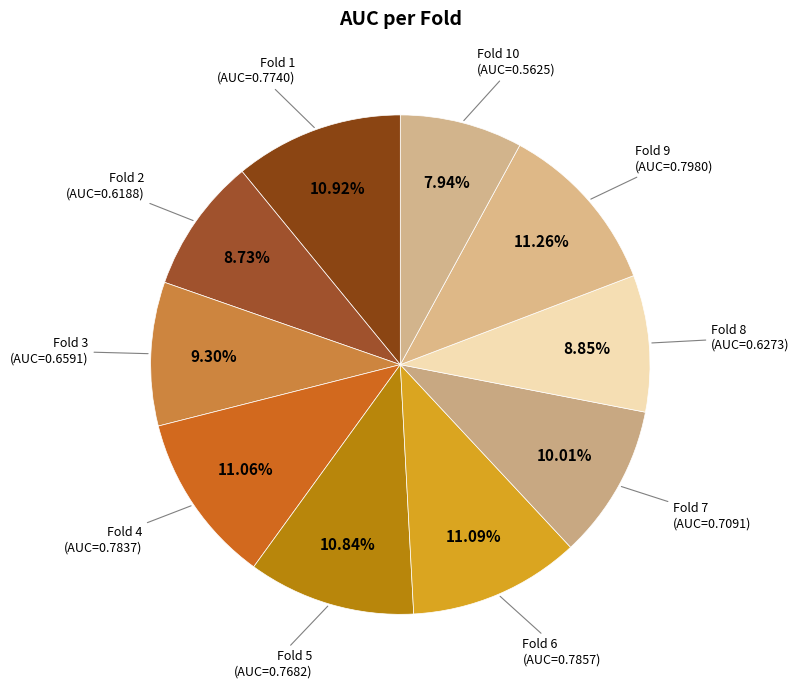

How many slices are in this pie chart?

10